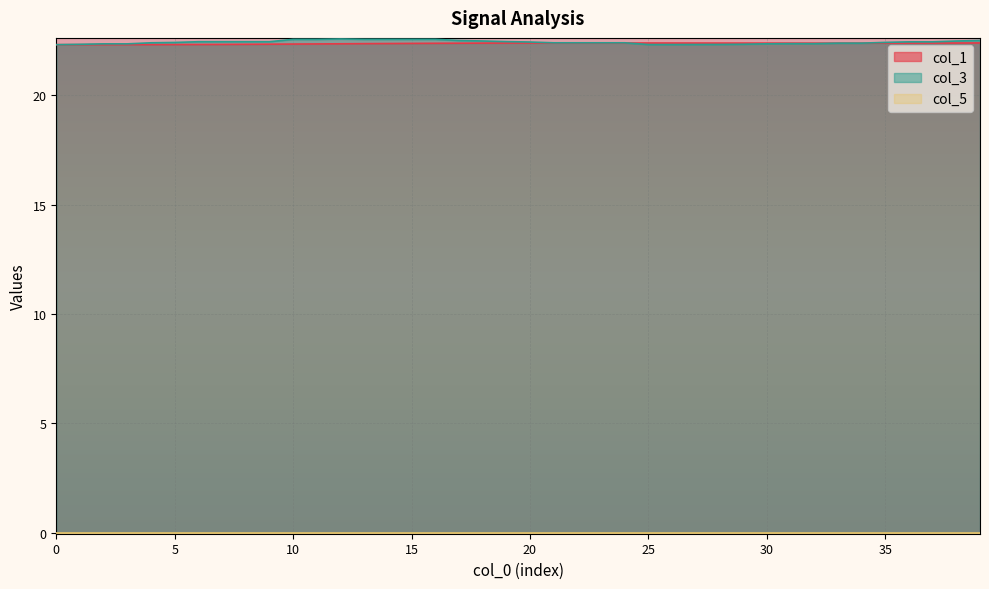

Is it true that col_1 equals 7.4 at 25?

False